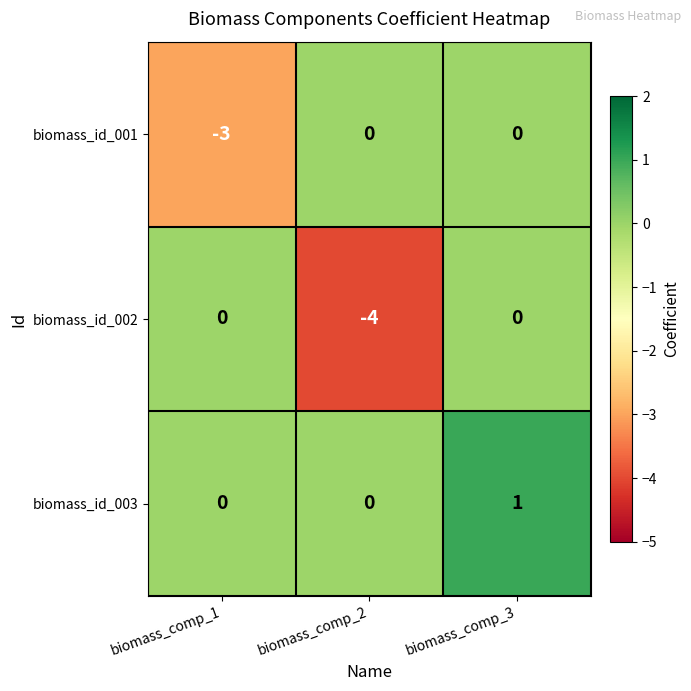

What is the spread (max minus min) of values at biomass_comp_1?

3